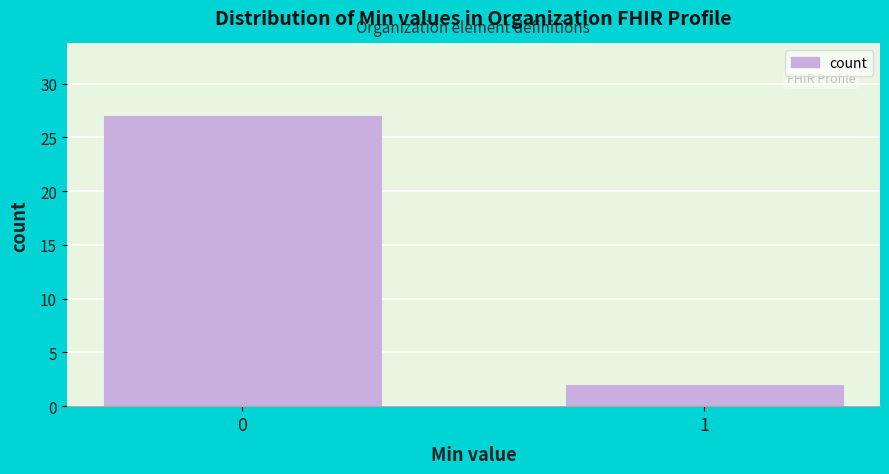

Reading left to right, transcribe all the data shown in this chart.

0=27	1=2